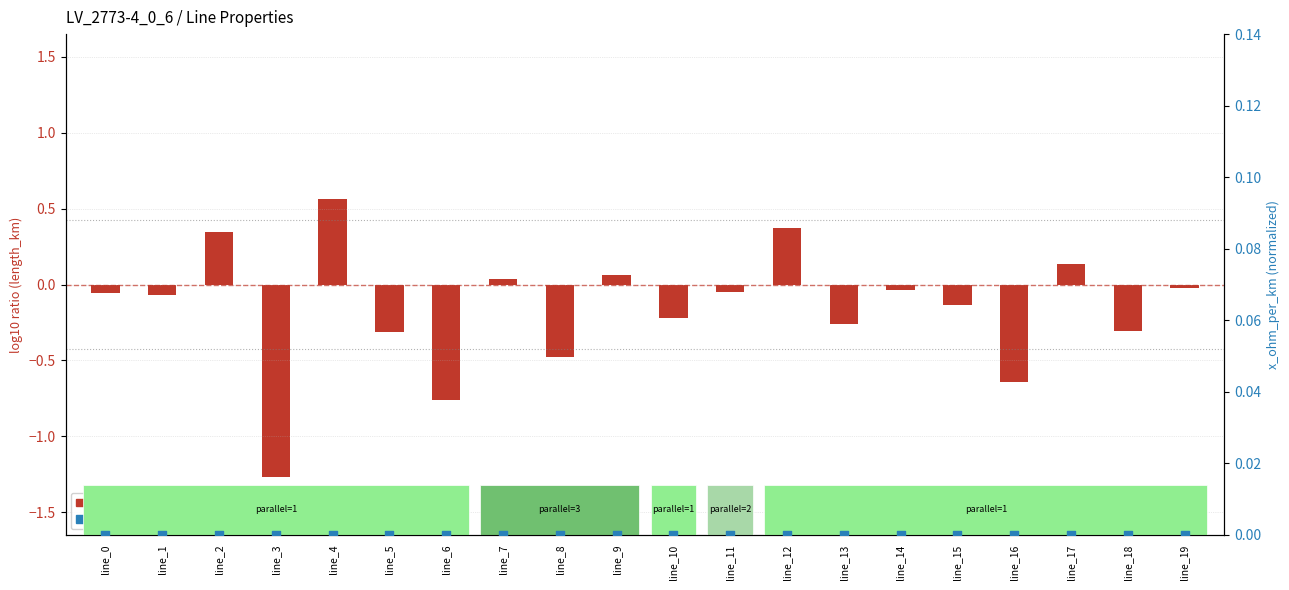

At how many categories does at least one series exceed 0?

6